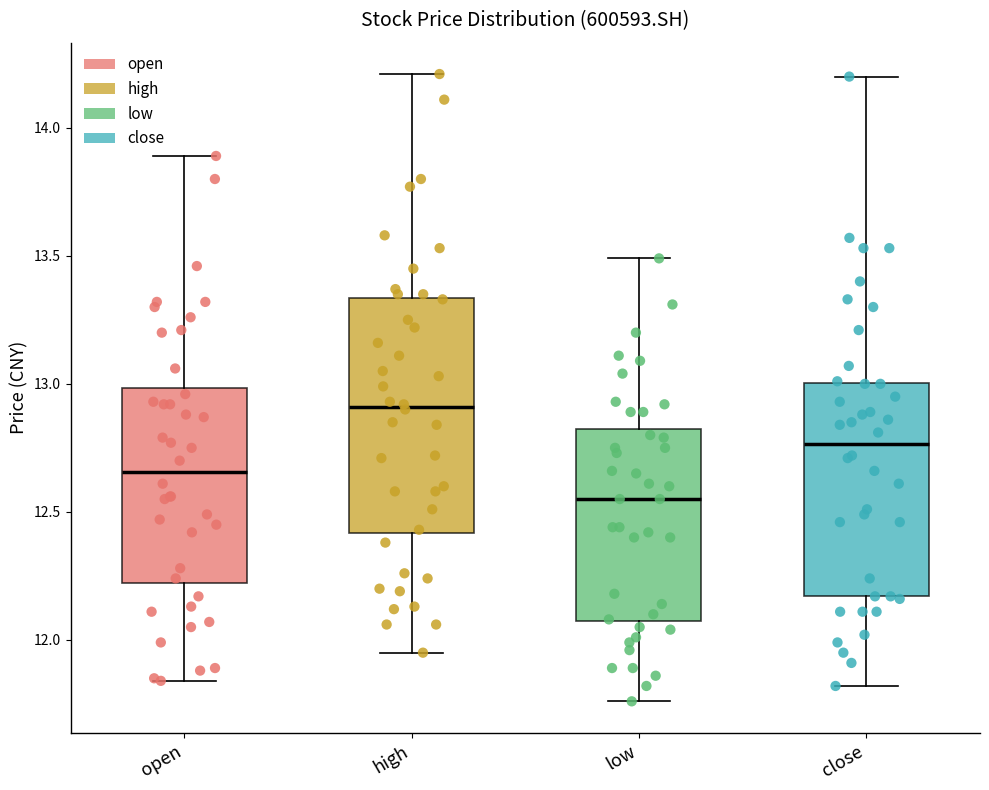

Where does the upper whisker of the box for close end on the y-axis? The values are not printed on the chart, so give them approximately, as read against the axis.

14.20